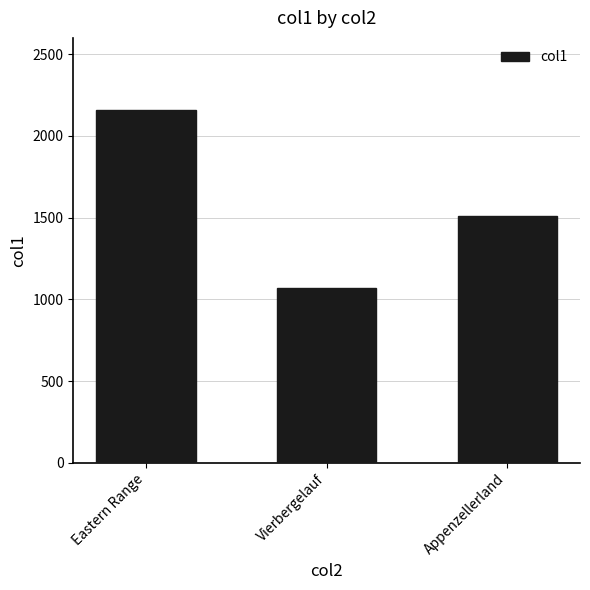

Rank the categories by value from lowest to highest.

Vierbergelauf, Appenzellerland, Eastern Range